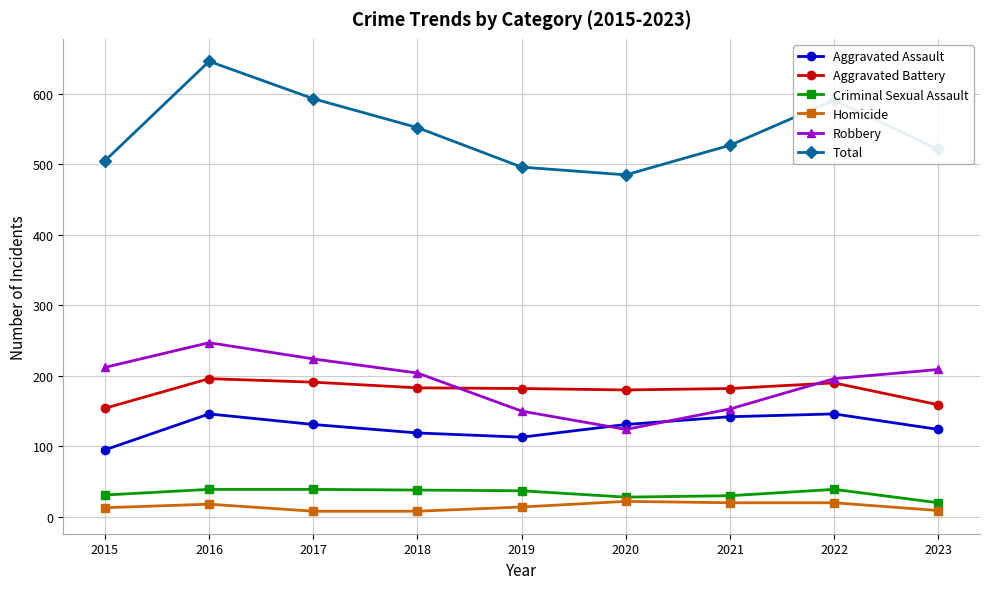

What is the sum of all Criminal Sexual Assault values?

301